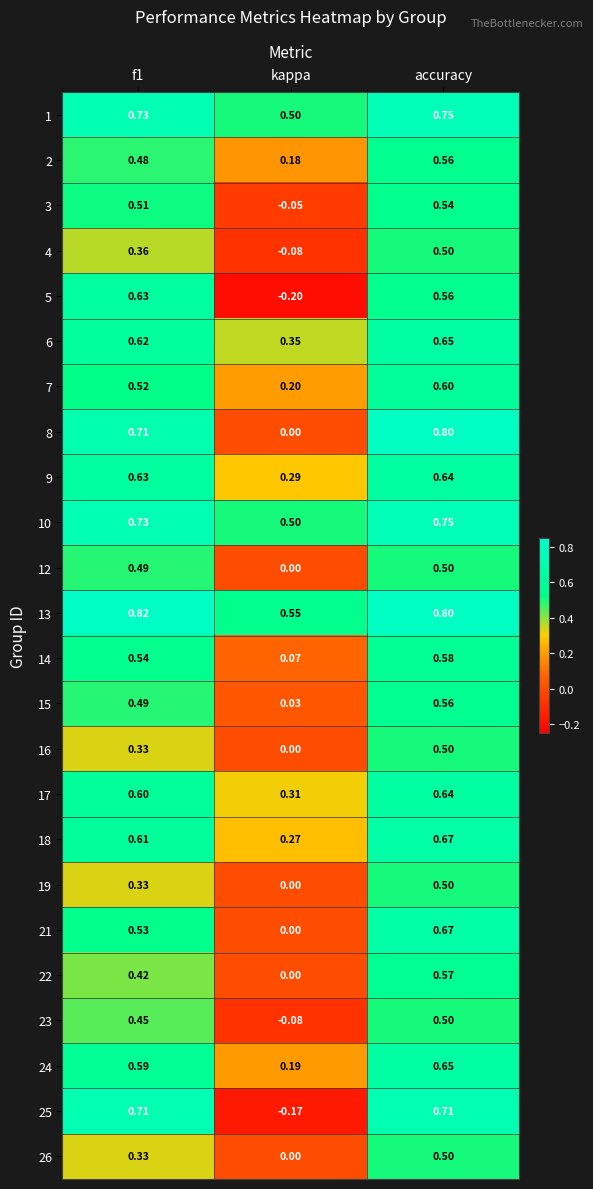

Where is 15 nearest to the value 0?

kappa